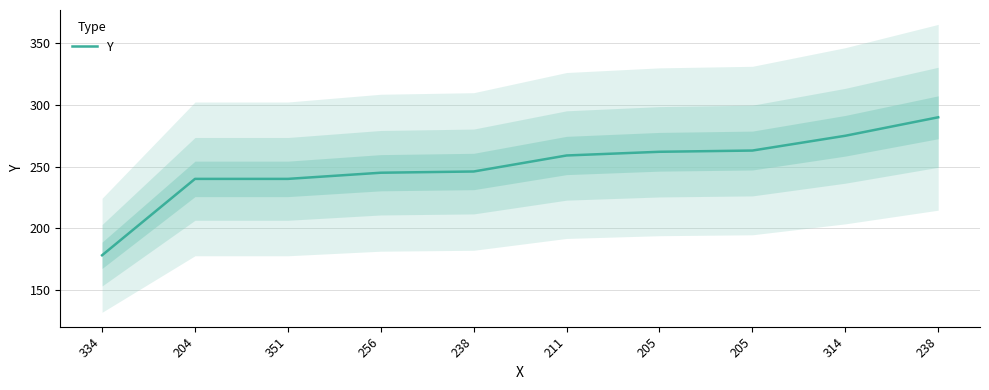

Rank the categories by value from highest to lowest.

238, 314, 205, 205, 211, 238, 256, 204, 351, 334